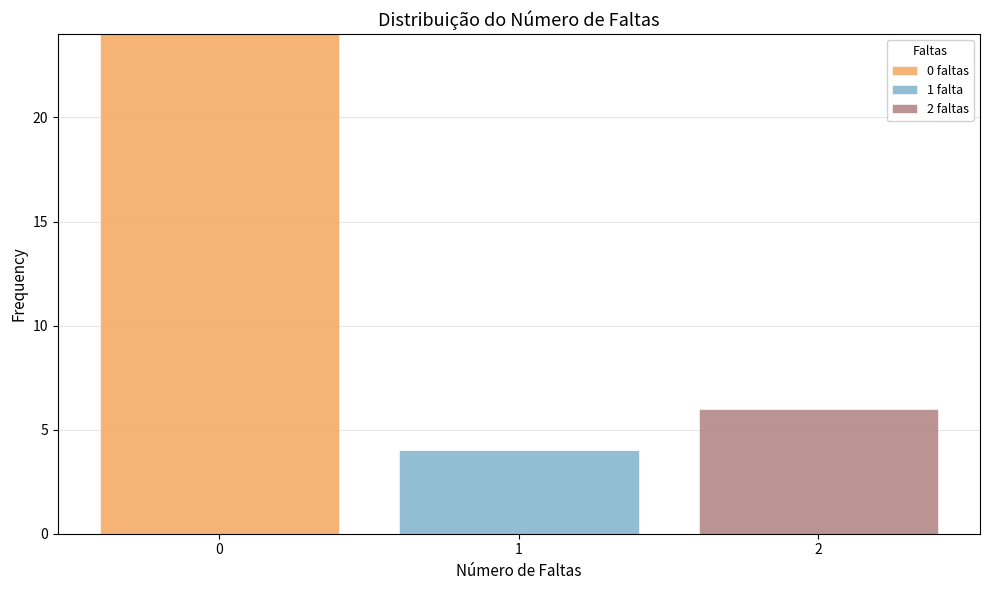

Reading left to right, transcribe this chart: for each stacked bar, give the range it covers on the x-axis and its total height. The values are not printed on the chart, so give them approximately, as read against the axis.

-0.5 to 0.5: 24
0.5 to 1.5: 4
1.5 to 2.5: 6